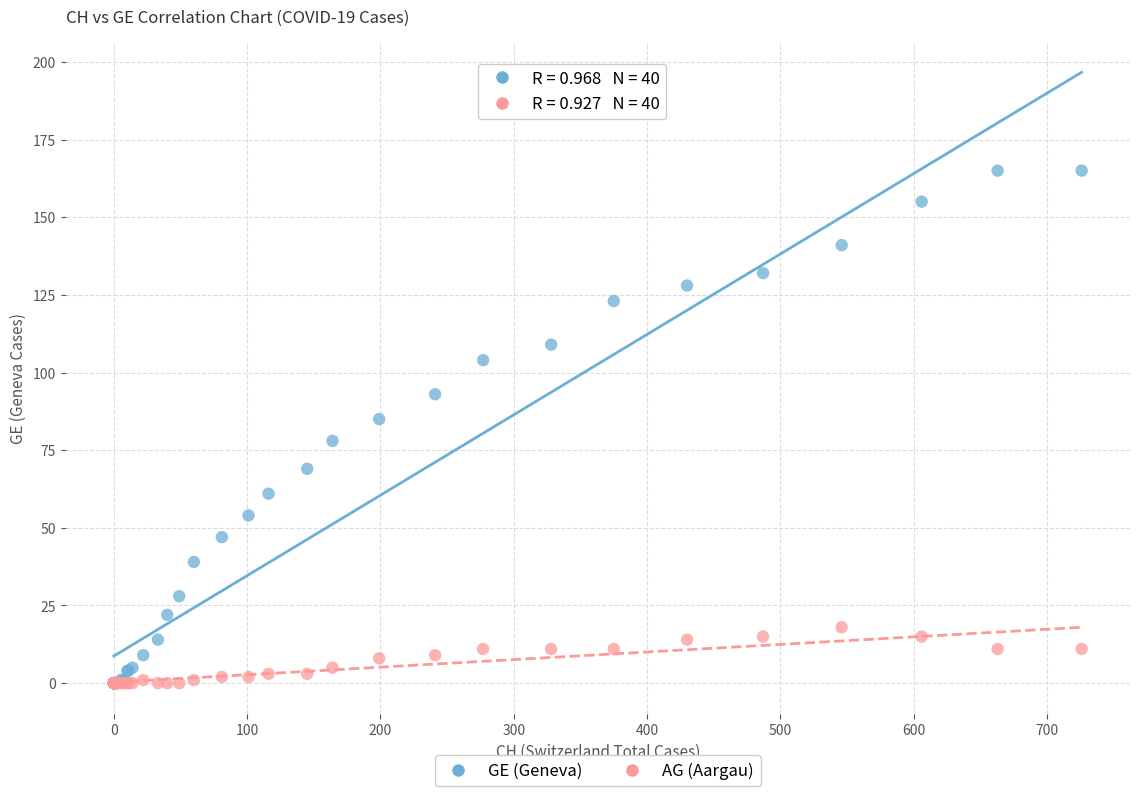

Which series reaches the maximum Y coordinate?

GE (Geneva)